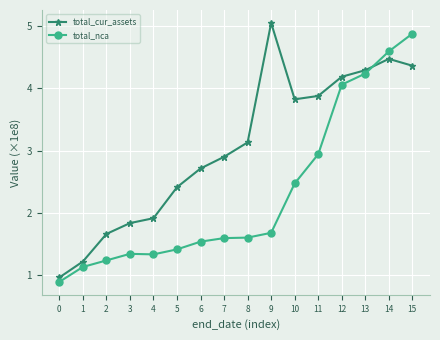

What is the difference between the total_nca values at 12 and 13?

0.2